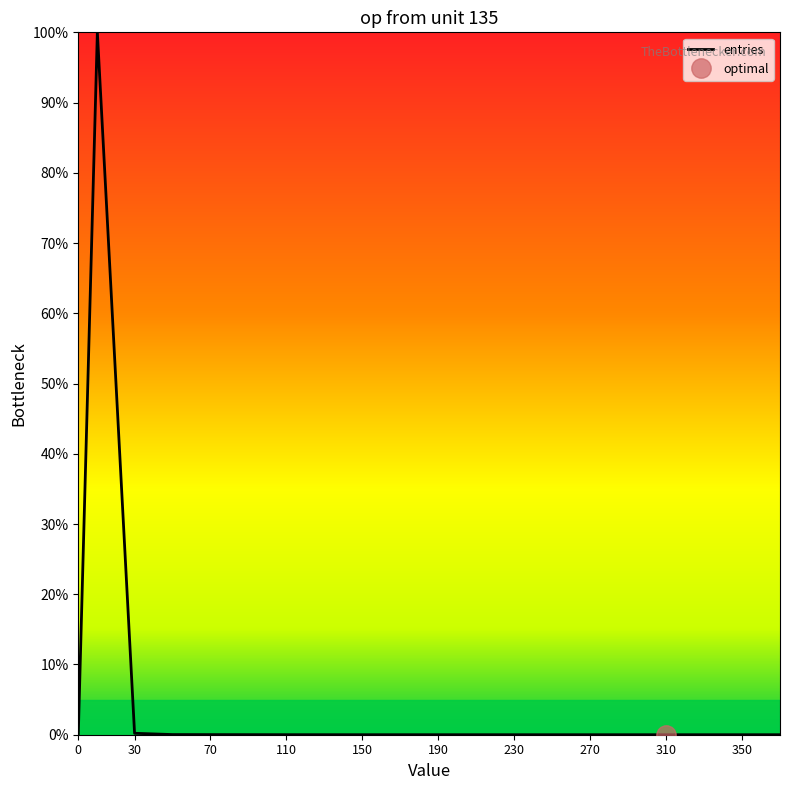

The value at 230 is 0.0. True or false?

False